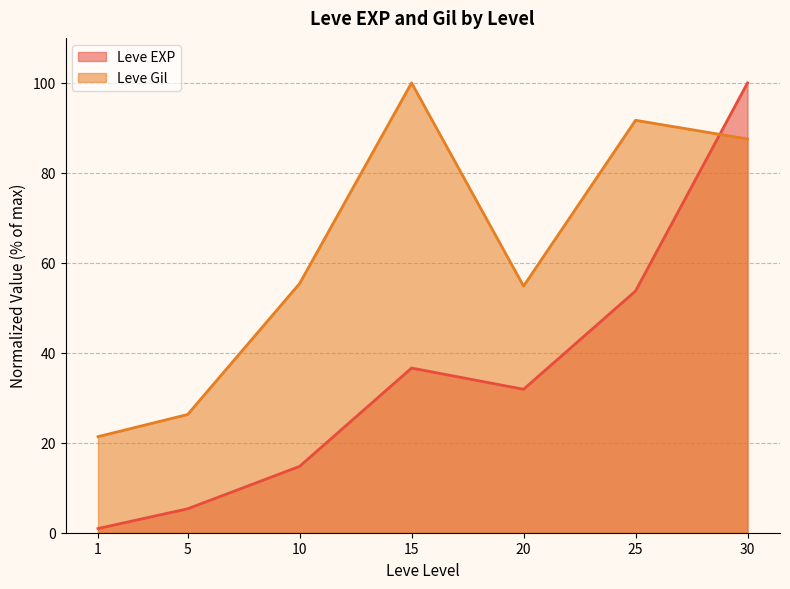

The Leve Gil series shows 142.7 at 15. True or false?

False